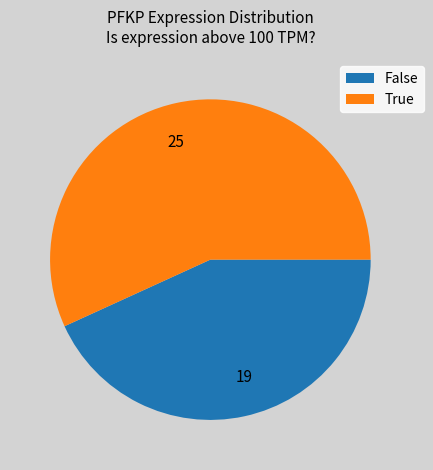

Does 19 represent more than half of the total?

No